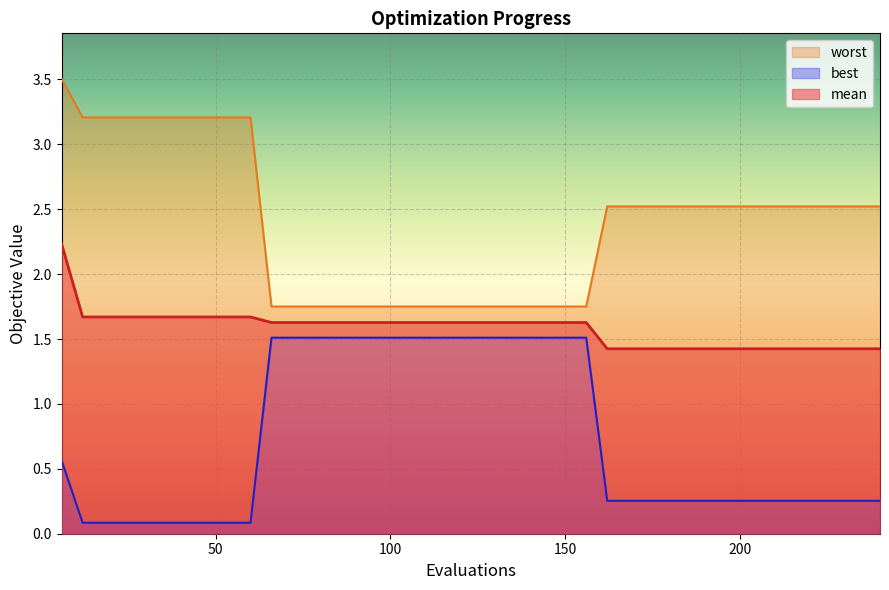

Reading left to right, transcribe all the data shown in this chart.

mean: 2.2	1.7	1.7	1.7	1.7	1.7	1.7	1.7	1.7	1.7	1.6	1.6	1.6	1.6	1.6	1.6	1.6	1.6	1.6	1.6	1.6	1.6	1.6	1.6	1.6	1.6	1.4	1.4	1.4	1.4	1.4	1.4	1.4	1.4	1.4	1.4	1.4	1.4	1.4	1.4
best: 0.6	0.1	0.1	0.1	0.1	0.1	0.1	0.1	0.1	0.1	1.5	1.5	1.5	1.5	1.5	1.5	1.5	1.5	1.5	1.5	1.5	1.5	1.5	1.5	1.5	1.5	0.3	0.3	0.3	0.3	0.3	0.3	0.3	0.3	0.3	0.3	0.3	0.3	0.3	0.3
worst: 3.5	3.2	3.2	3.2	3.2	3.2	3.2	3.2	3.2	3.2	1.8	1.8	1.8	1.8	1.8	1.8	1.8	1.8	1.8	1.8	1.8	1.8	1.8	1.8	1.8	1.8	2.5	2.5	2.5	2.5	2.5	2.5	2.5	2.5	2.5	2.5	2.5	2.5	2.5	2.5